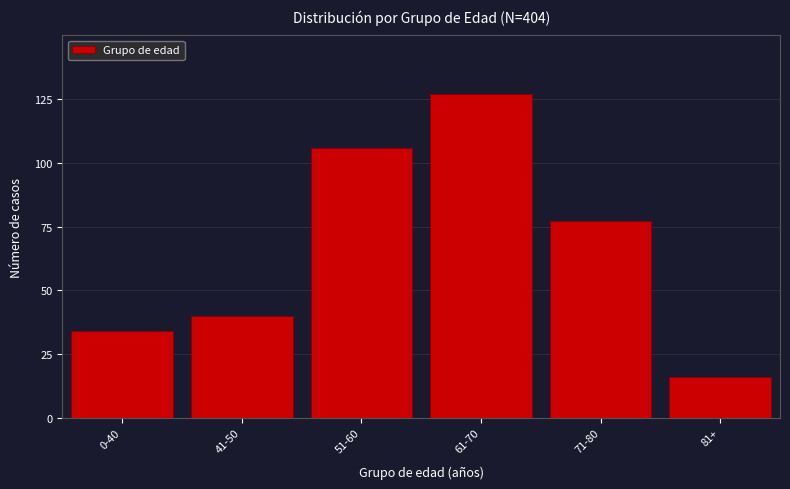

Reading right to left, what are all the values shown in this chart?

16	77	127	106	40	34